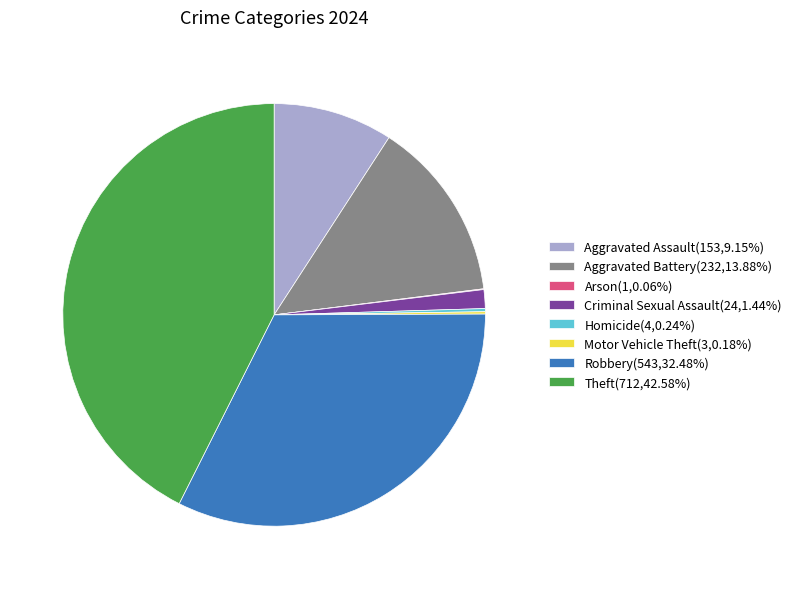

Combined, do Criminal Sexual Assault(24,1.44%) and Robbery(543,32.48%) account for over 50%?

No